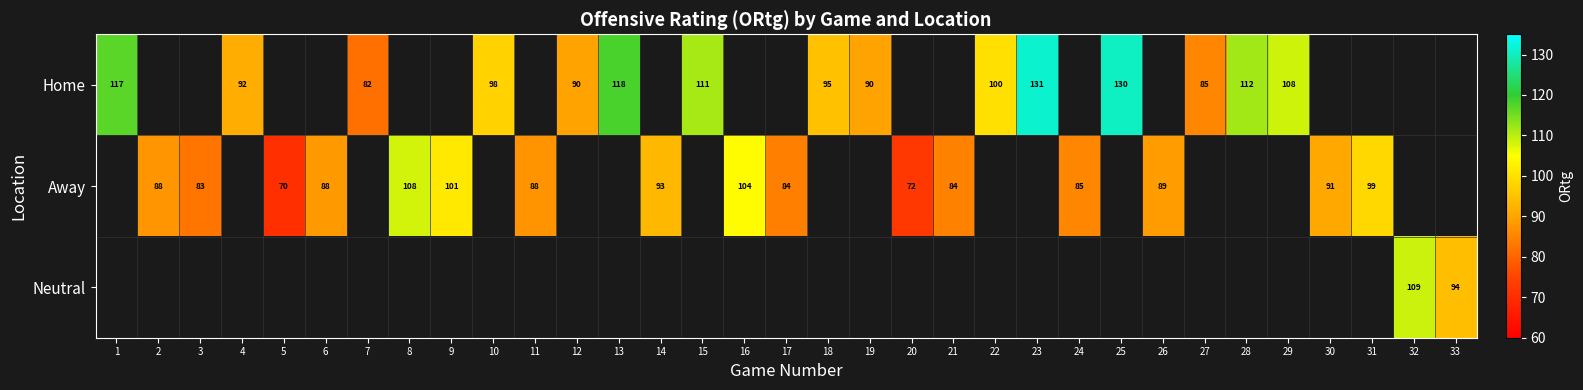

The value of Home at 7 is 132.8. True or false?

False